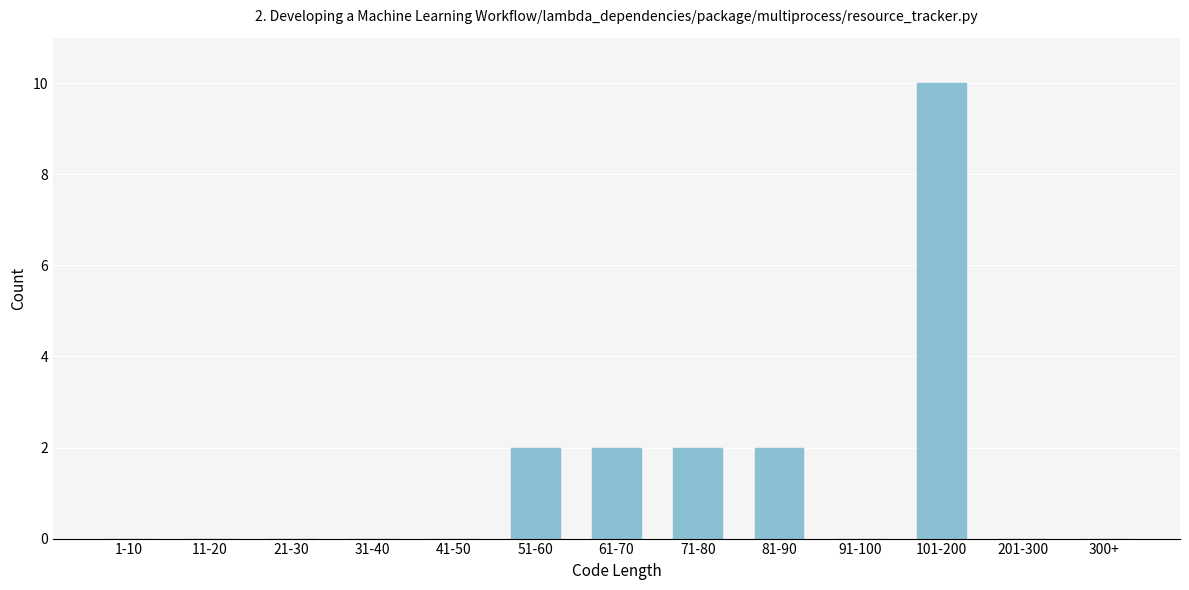

Reading left to right, list all the values displayed in this chart.

1-10=0	11-20=0	21-30=0	31-40=0	41-50=0	51-60=2	61-70=2	71-80=2	81-90=2	91-100=0	101-200=10	201-300=0	300+=0